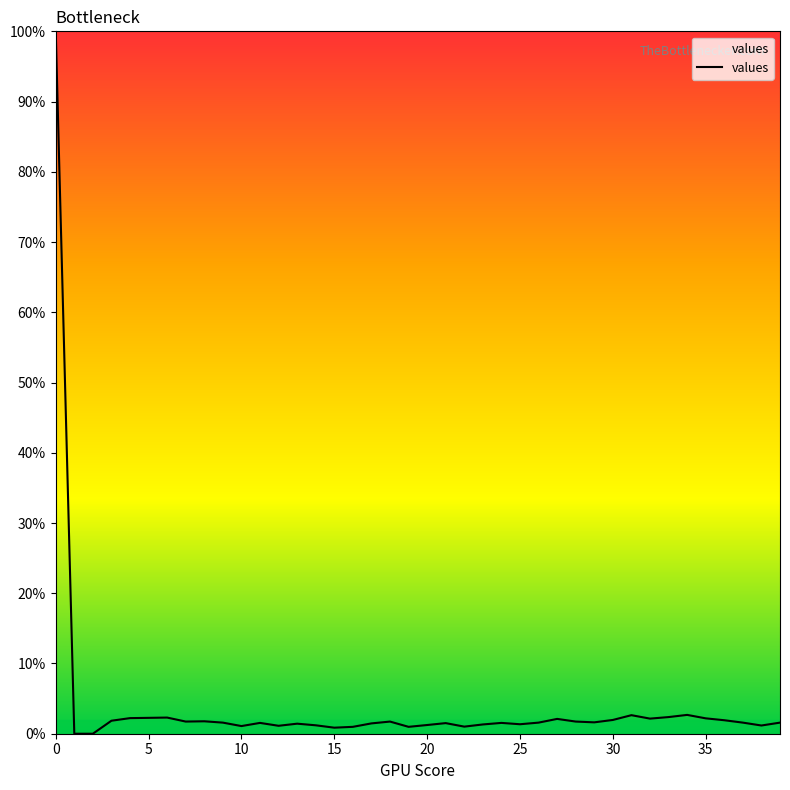

What is the maximum value shown in the chart?

100.0